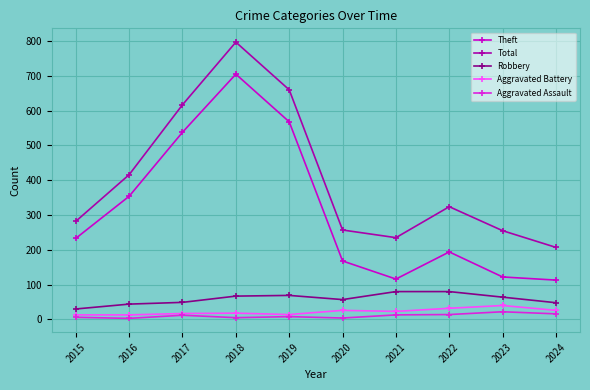

What is the difference between the Robbery values at 2022 and 2016?

36